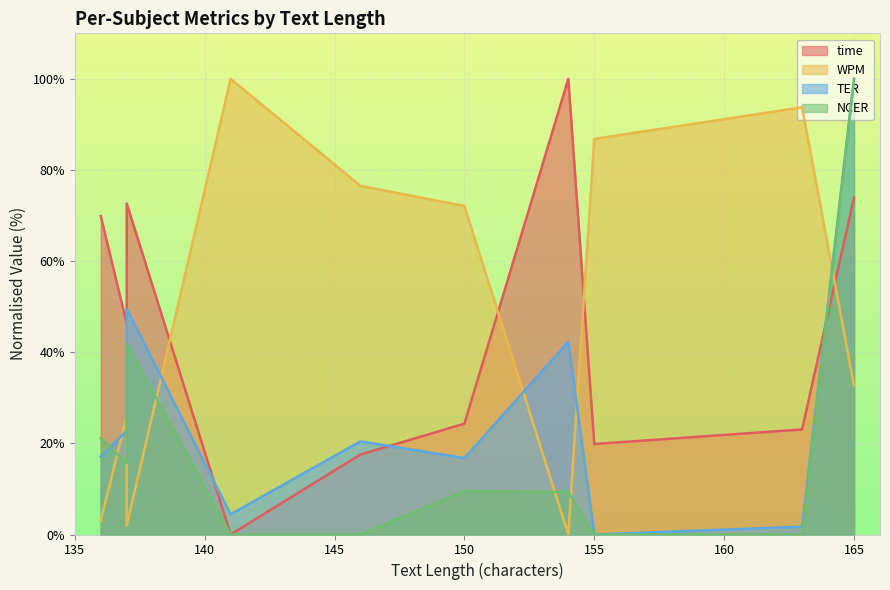

Where is the first local minimum for NCER?

137